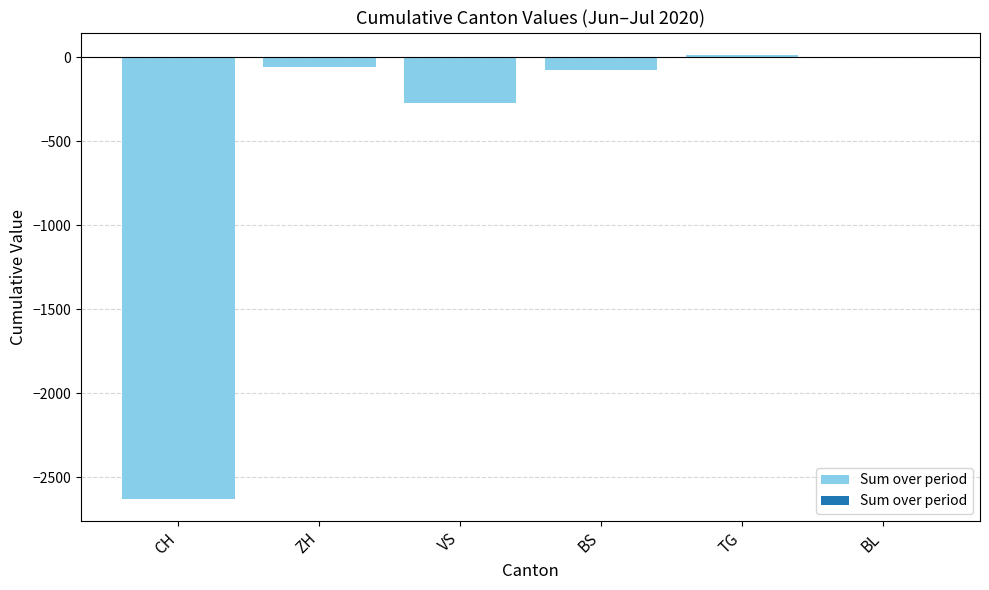

What is the change in value from ZH to TG?

+73